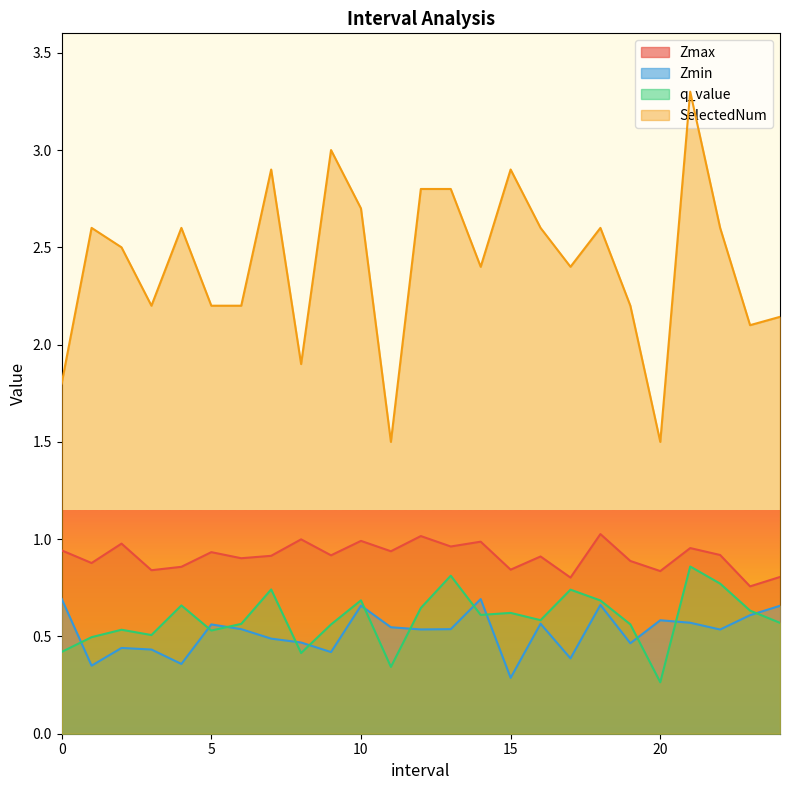

Does the chart display data point markers on the line(s)?

No